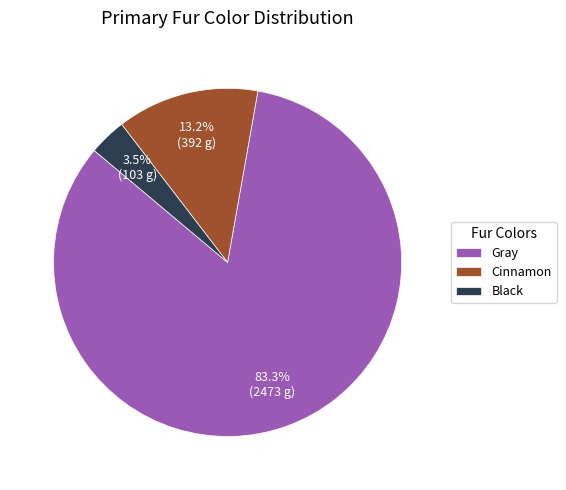

The Cinnamon slice represents 8% of the pie. True or false?

False